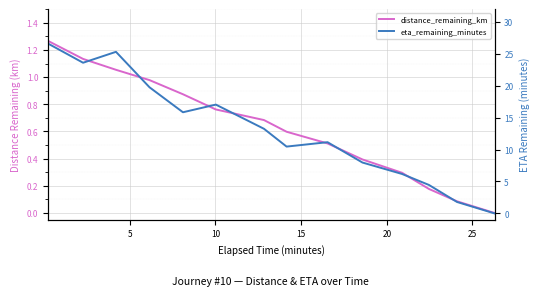

True or false: eta_remaining_minutes and distance_remaining_km intersect in this chart.

False